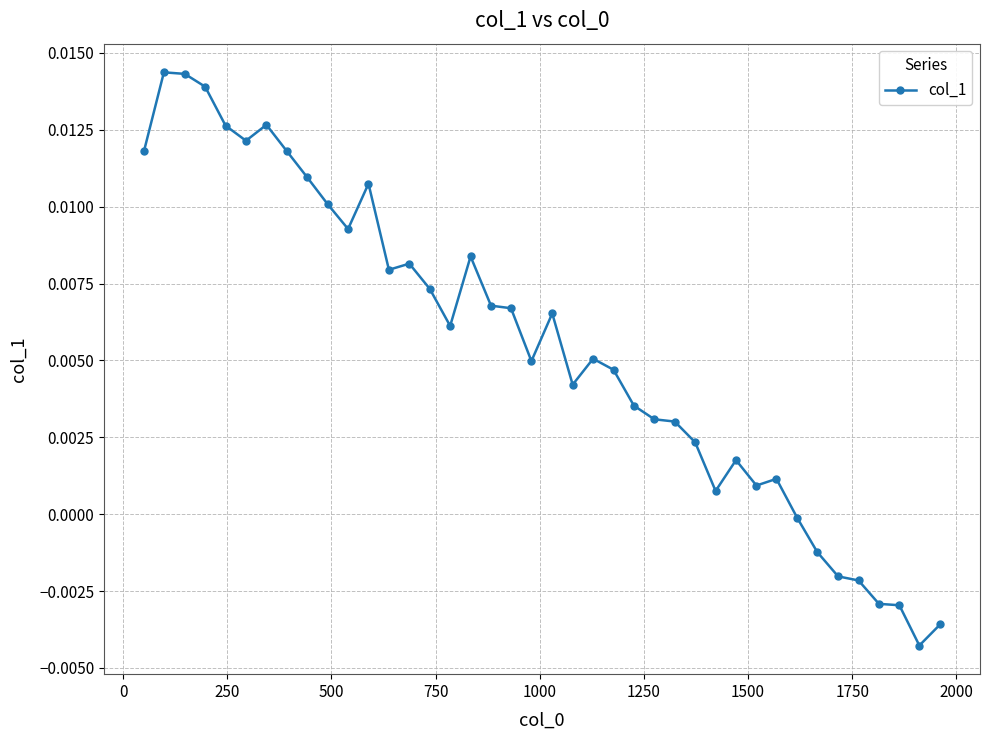

True or false: there are more than 0 points higher than both neighbors.

True